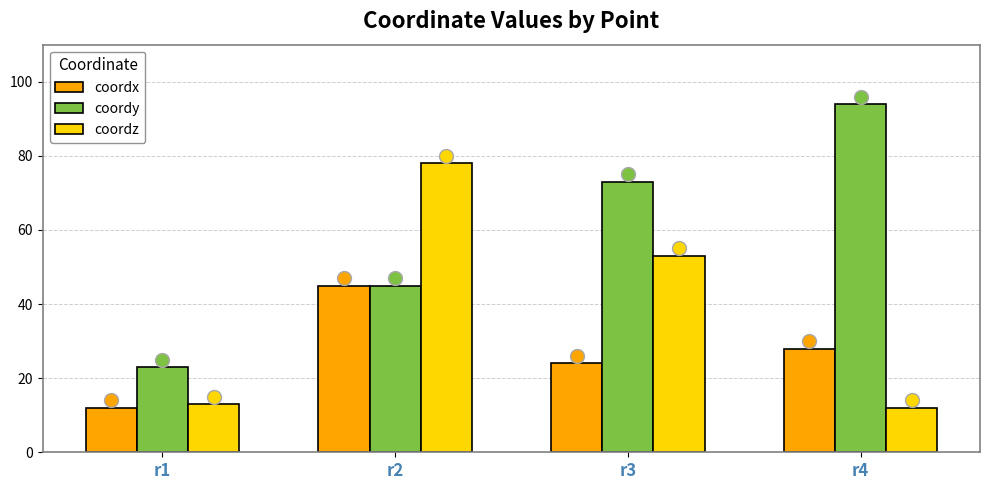

What is the value of the coordz bar at the 1st from the left?

13